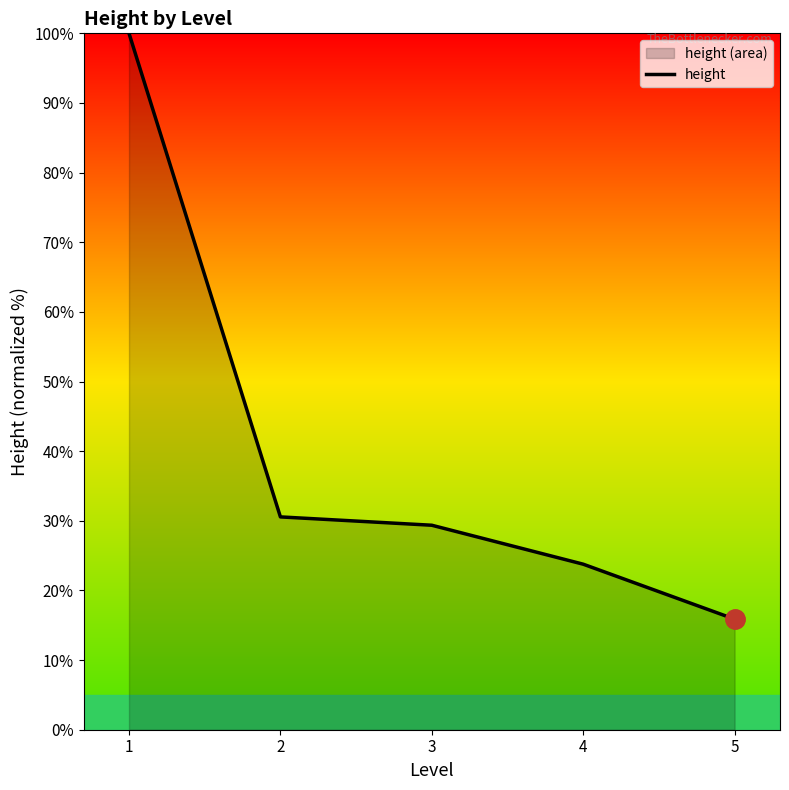

What is the value of the 2nd point from the left?

30.6